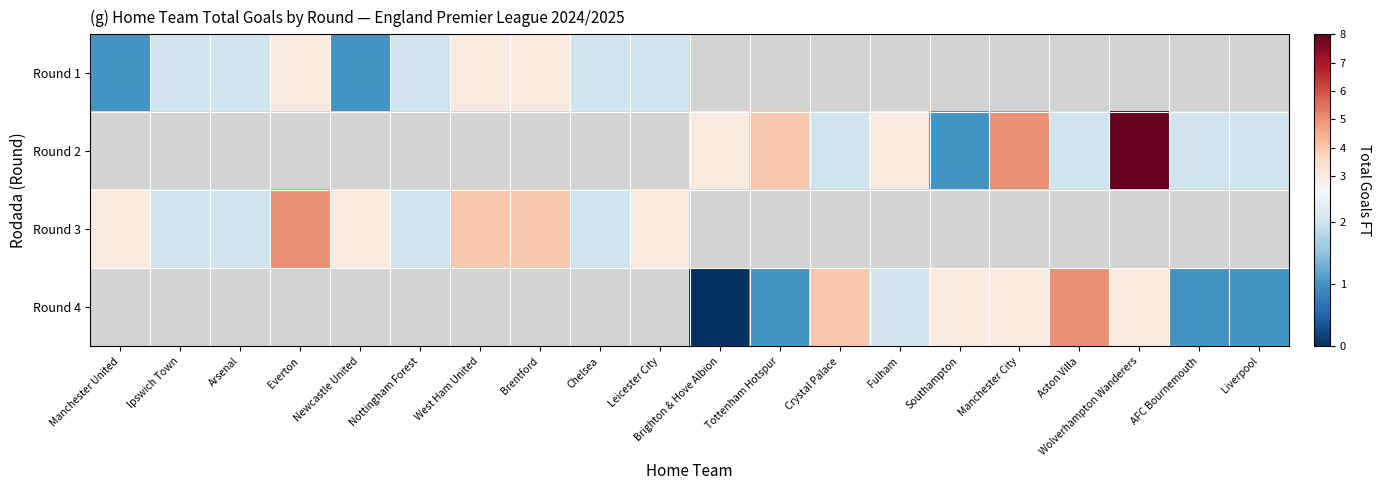

List the series in order of their peak value, lowest first.

Round 1, Round 2, Round 3, Round 4